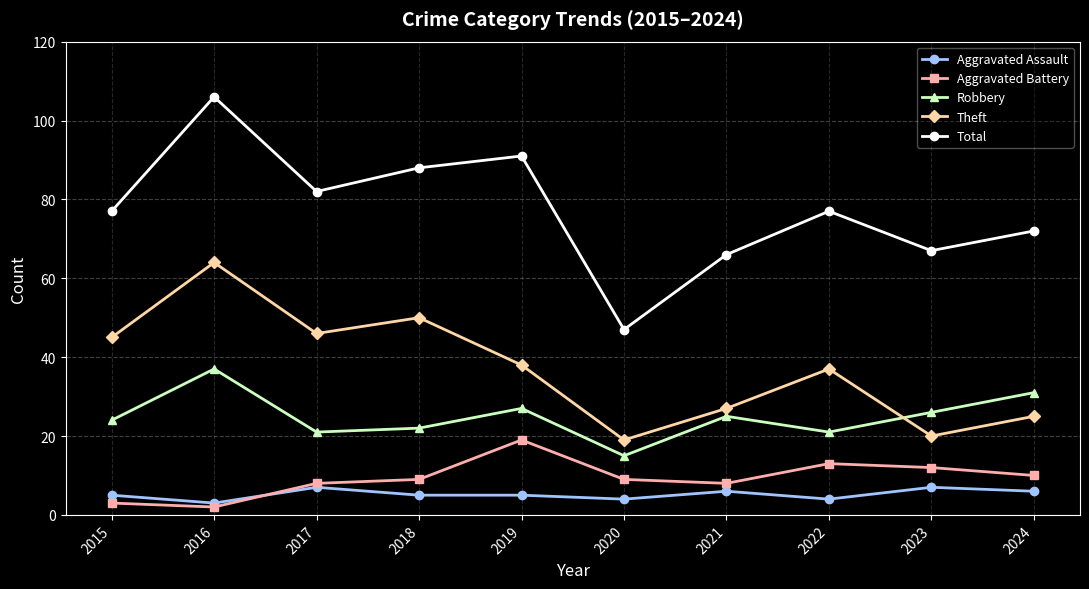

What is the difference between the maximum and second lowest values in the Theft series?

44